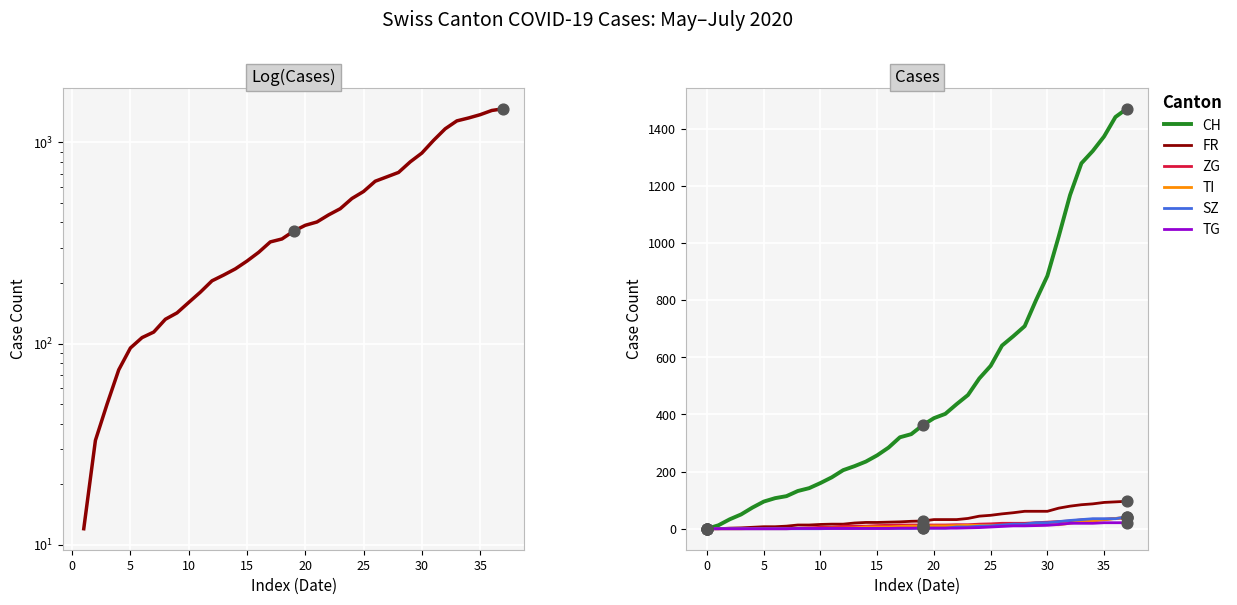

What are all the series names shown in the legend?

CH, FR, ZG, TI, SZ, TG